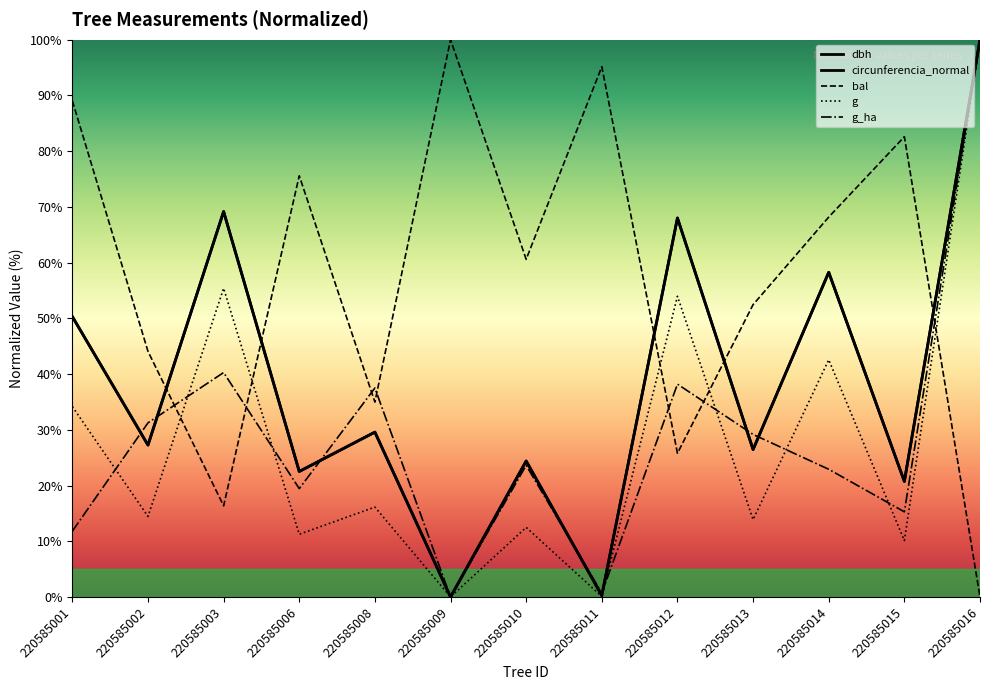

How many series are shown in this chart?

5